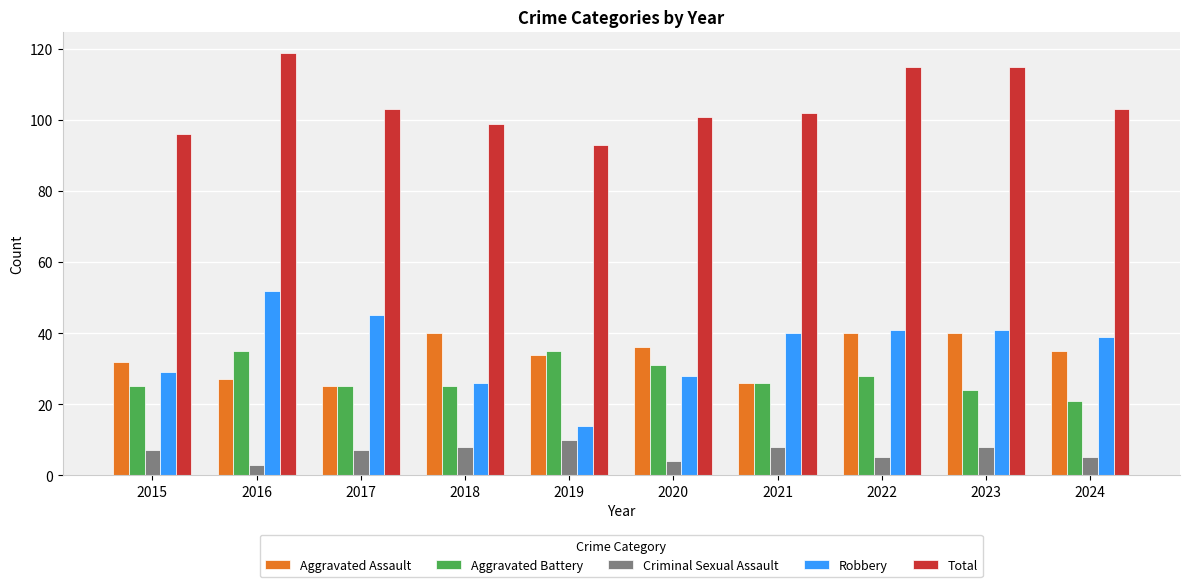

Reading left to right, extract all data points from this chart.

Aggravated Assault: 32	27	25	40	34	36	26	40	40	35
Aggravated Battery: 25	35	25	25	35	31	26	28	24	21
Criminal Sexual Assault: 7	3	7	8	10	4	8	5	8	5
Robbery: 29	52	45	26	14	28	40	41	41	39
Total: 96	119	103	99	93	101	102	115	115	103